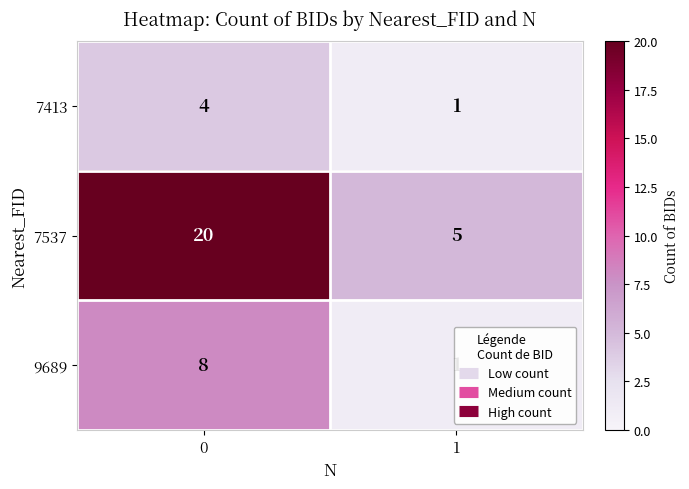

Is it true that 9689 equals 2 at 1?

False